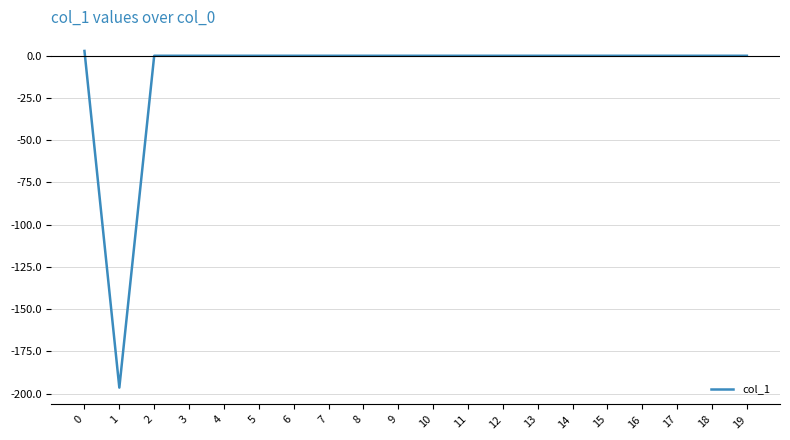

Reading left to right, extract all data points from this chart.

0=2.9	1=-196.4	2=0.0	3=0.0	4=0.0	5=0.0	6=0.0	7=0.0	8=0.0	9=0.0	10=0.0	11=0.0	12=0.0	13=0.0	14=0.0	15=0.0	16=0.0	17=0.0	18=0.0	19=0.0